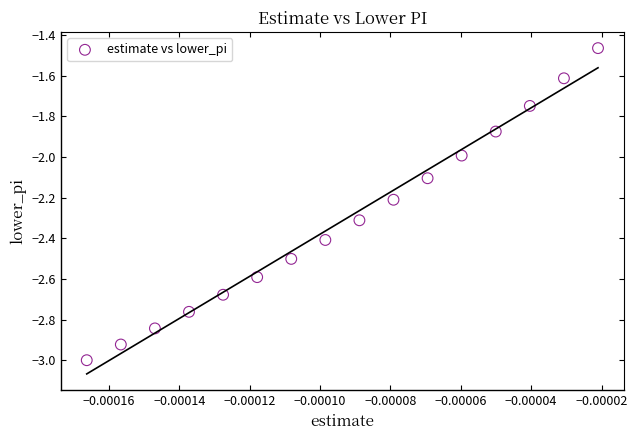

What is the range of Y values (max minus min)?

1.5